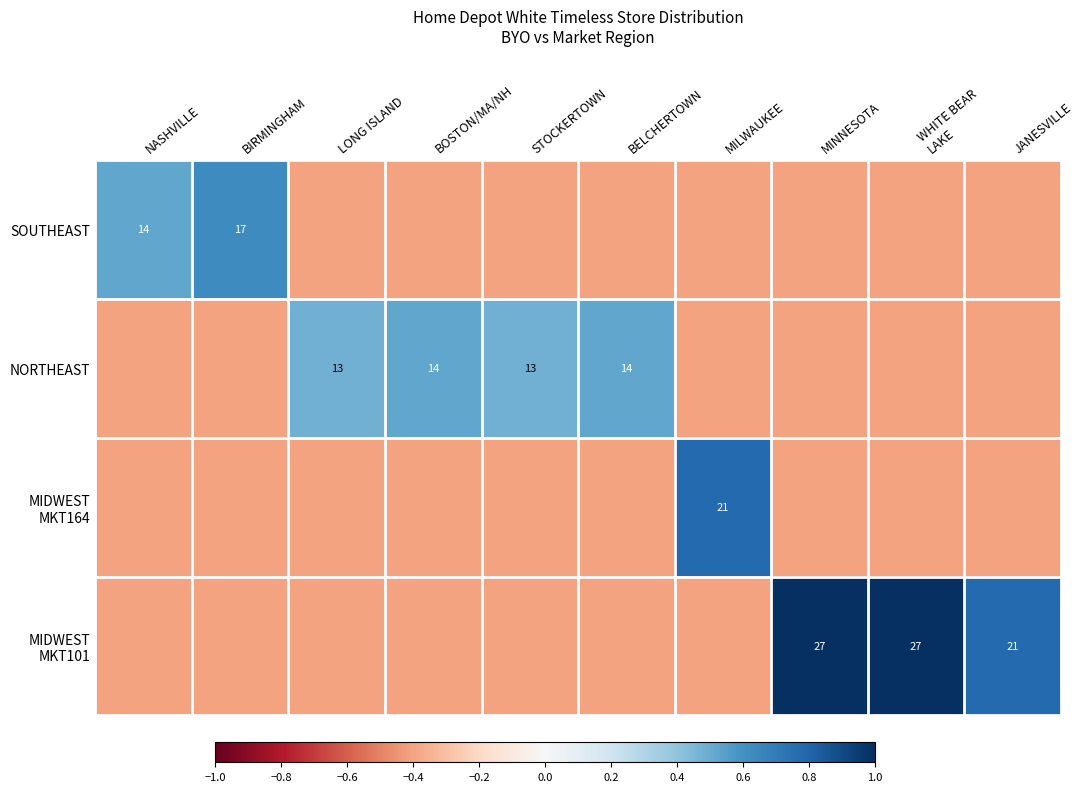

The NORTHEAST series shows 14.0 at BELCHERTOWN. True or false?

True